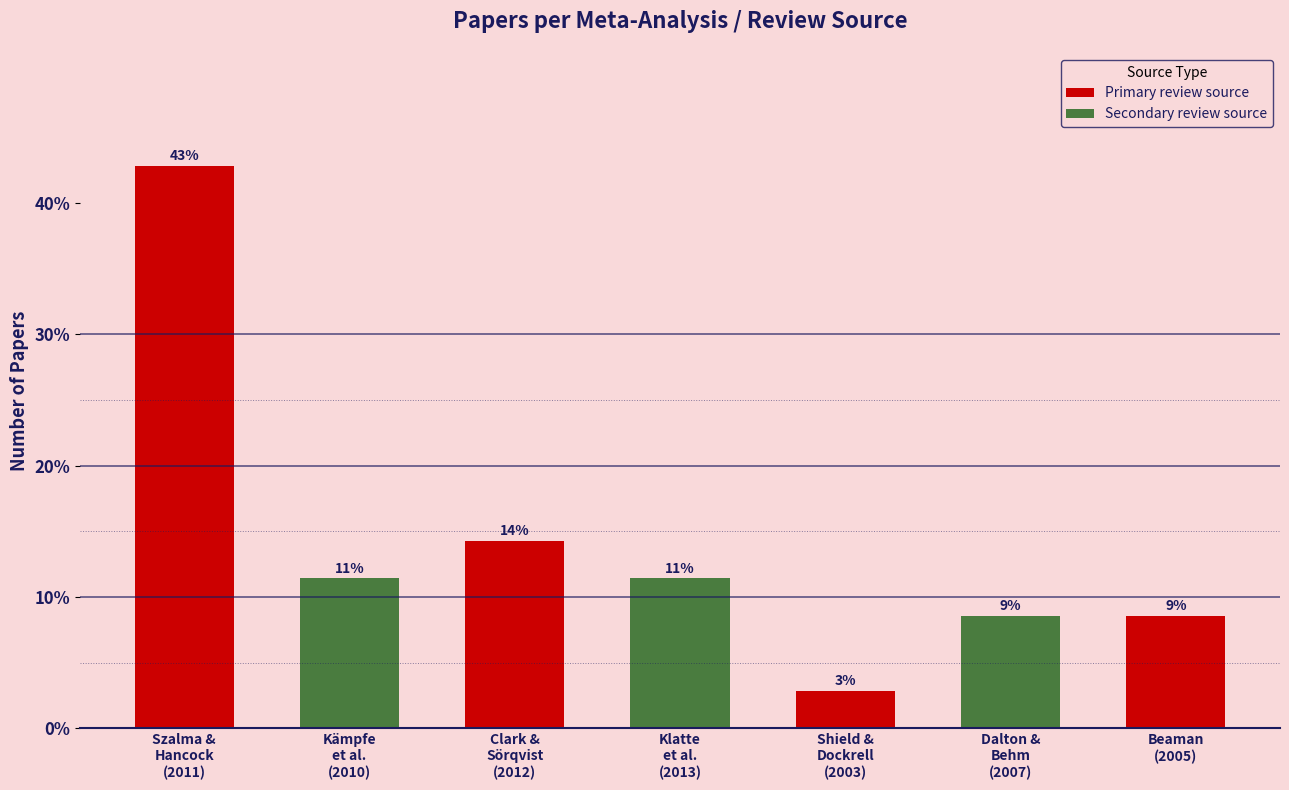

How many bars are there in total?

7